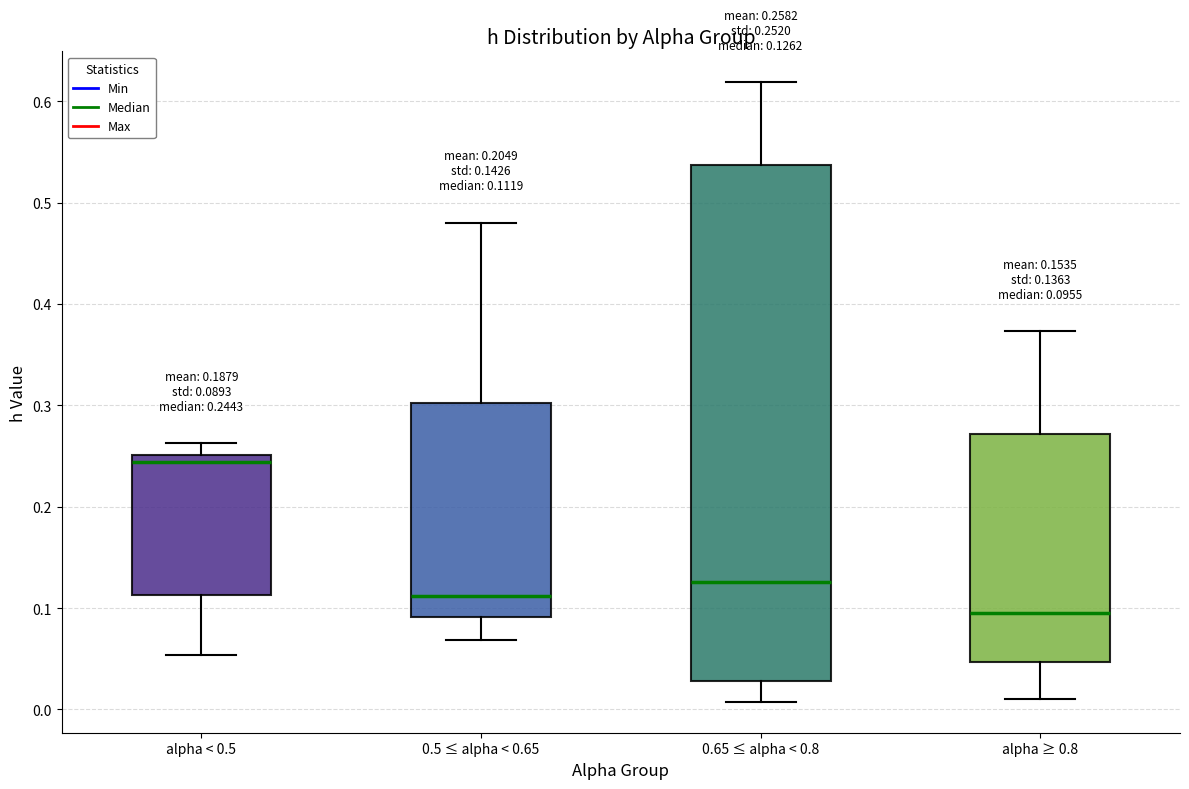

Which box's median line is the highest?

alpha < 0.5